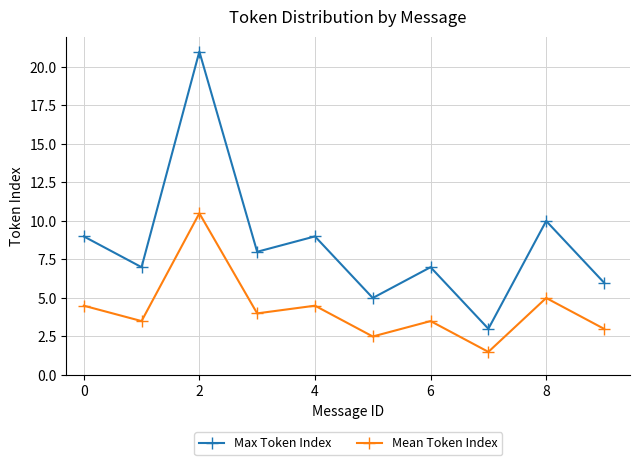

What is the difference between the second highest and minimum values in the Mean Token Index series?

3.5